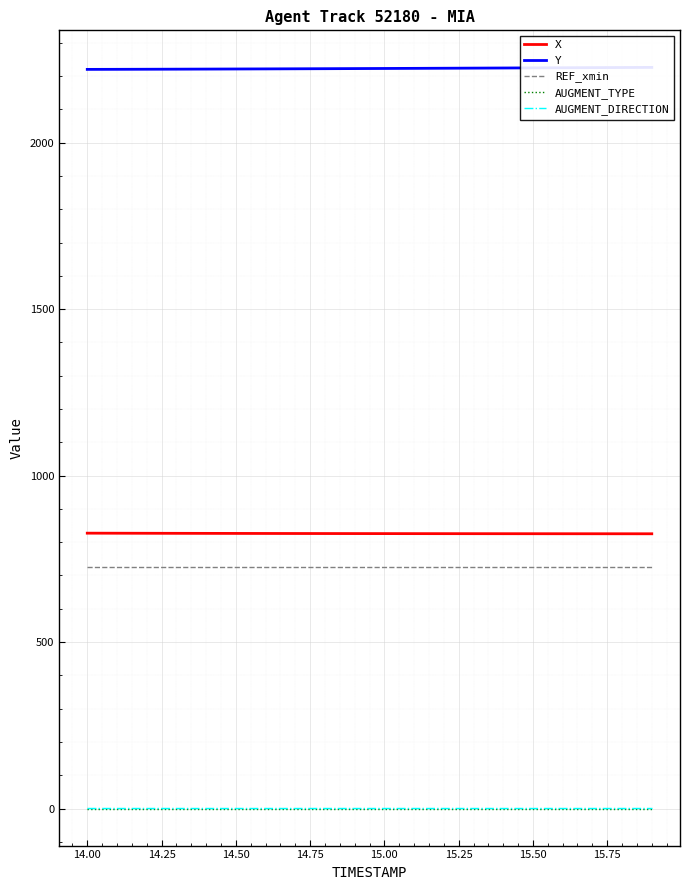

The value of X at 14.50 is 573.8. True or false?

False